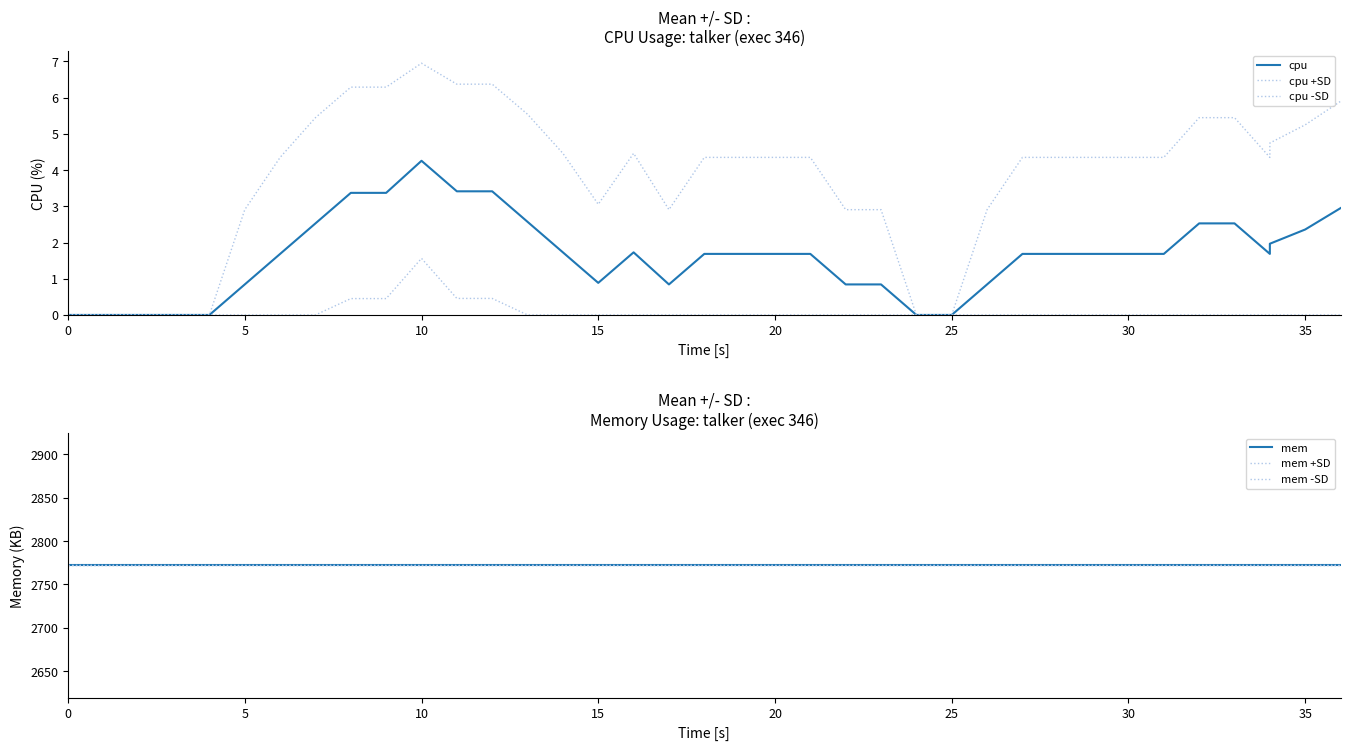

Does the chart display data point markers on the line(s)?

No